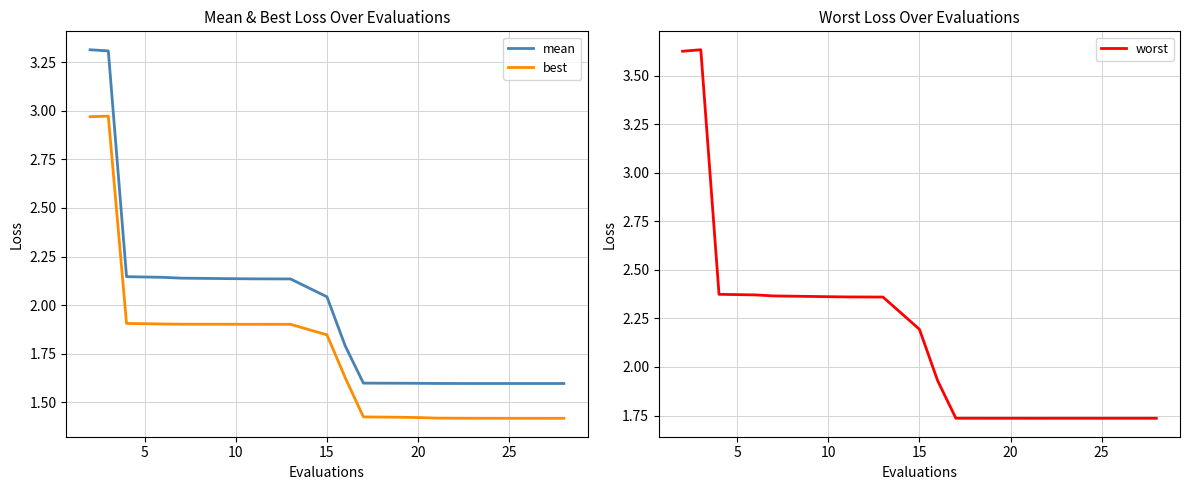

Does the chart display data point markers on the line(s)?

No